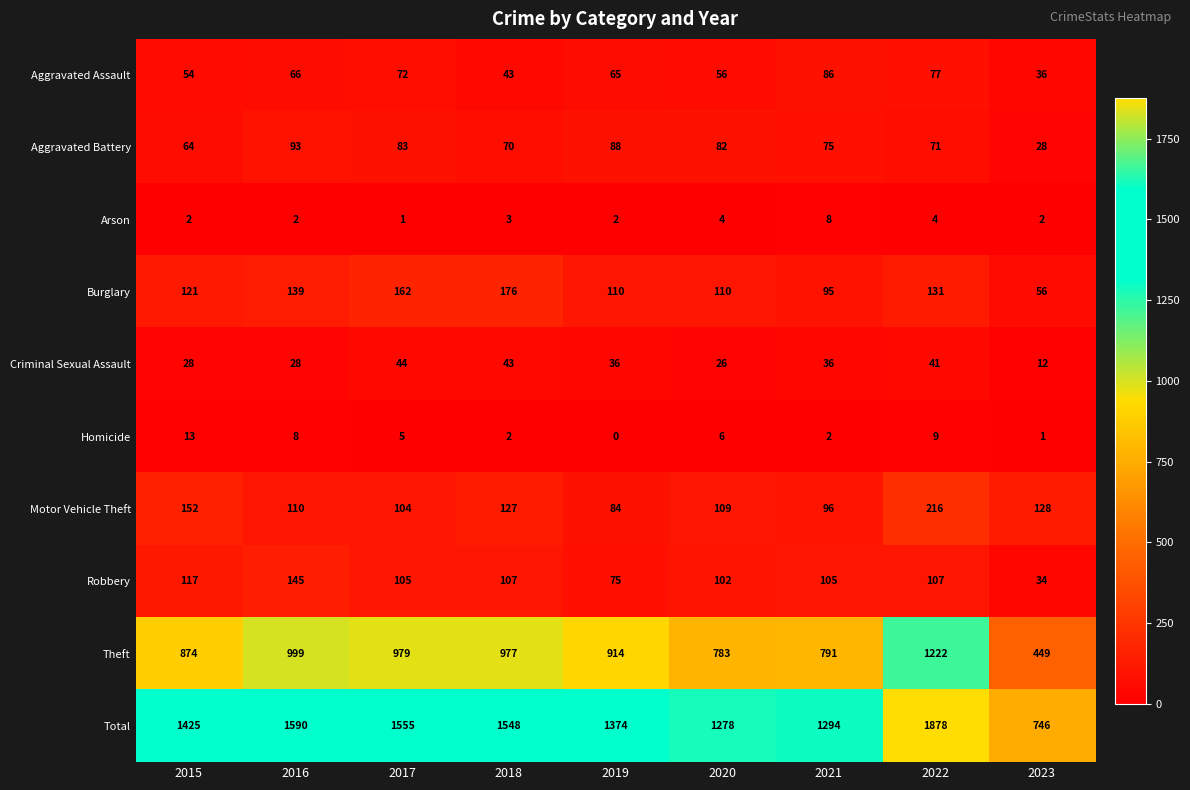

At which label is Burglary closest to 116?

2015